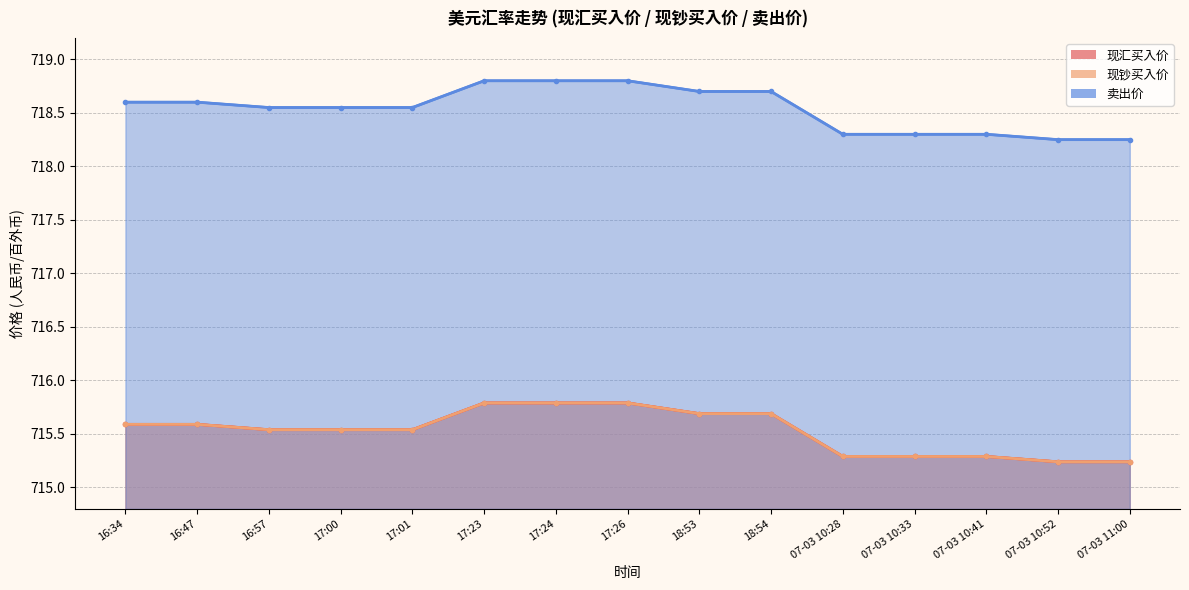

Between 17:01 and 17:24, which series saw the biggest shift?

现汇买入价